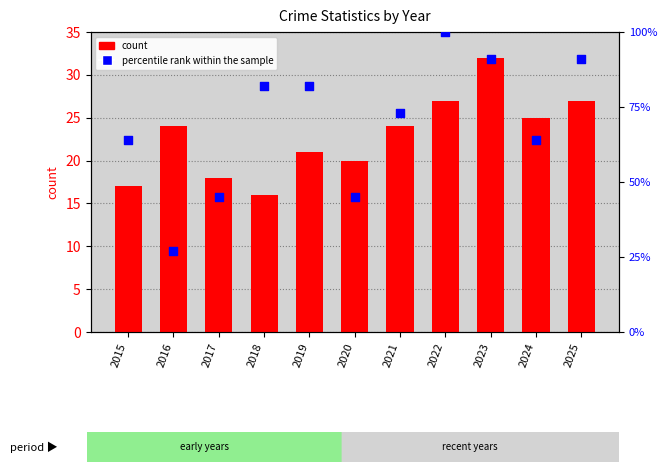

Which series has the widest spread of Y values?

percentile rank within the sample